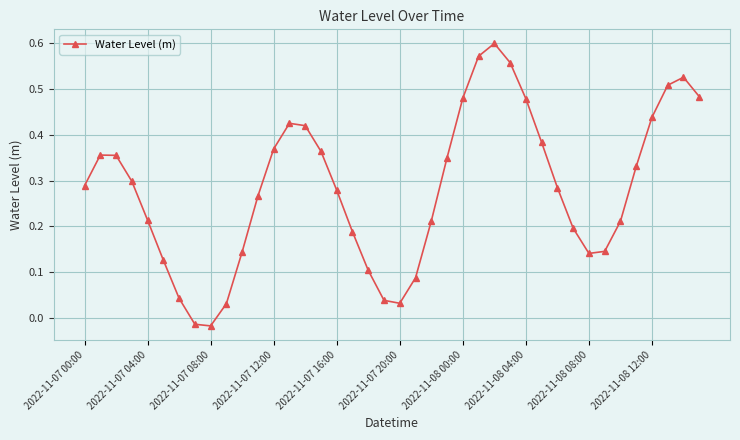

How many points are higher than both their immediate neighbors (excluding endpoints)?

4